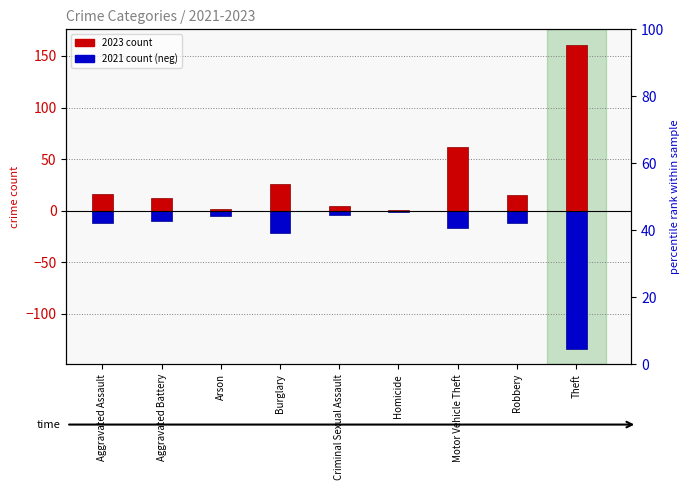

How many values in the 2023 series are below 15?

4